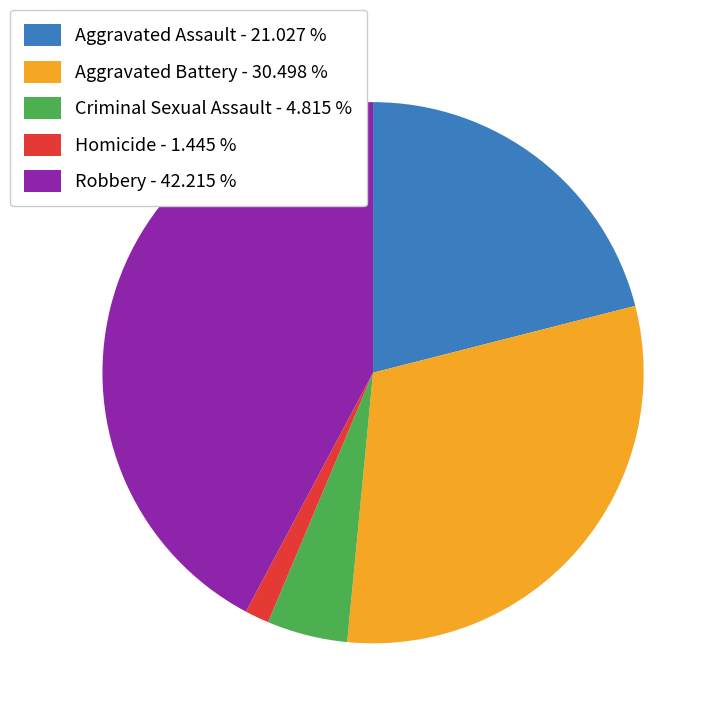

Count the number of slices in the pie.

5